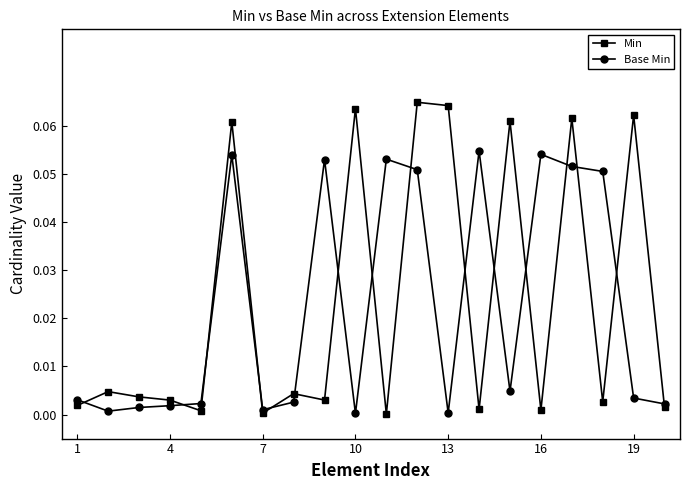

Does the chart display data point markers on the line(s)?

Yes